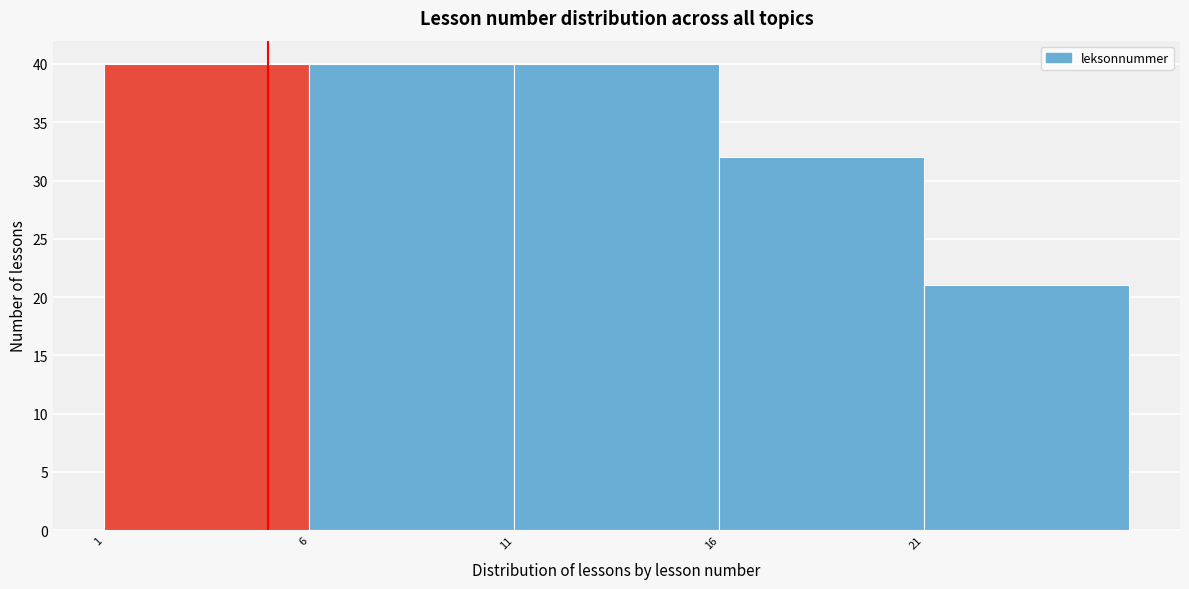

What is the height of the bar covering 16 to 21 on the x-axis? The values are not printed on the chart, so give them approximately, as read against the axis.

32